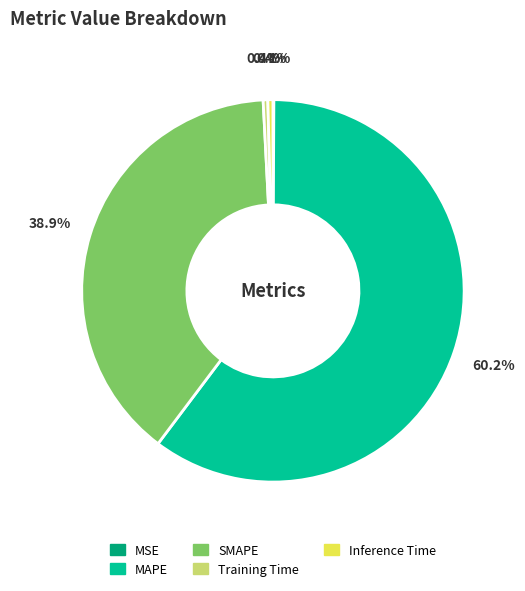

Is there a majority slice in this chart?

Yes